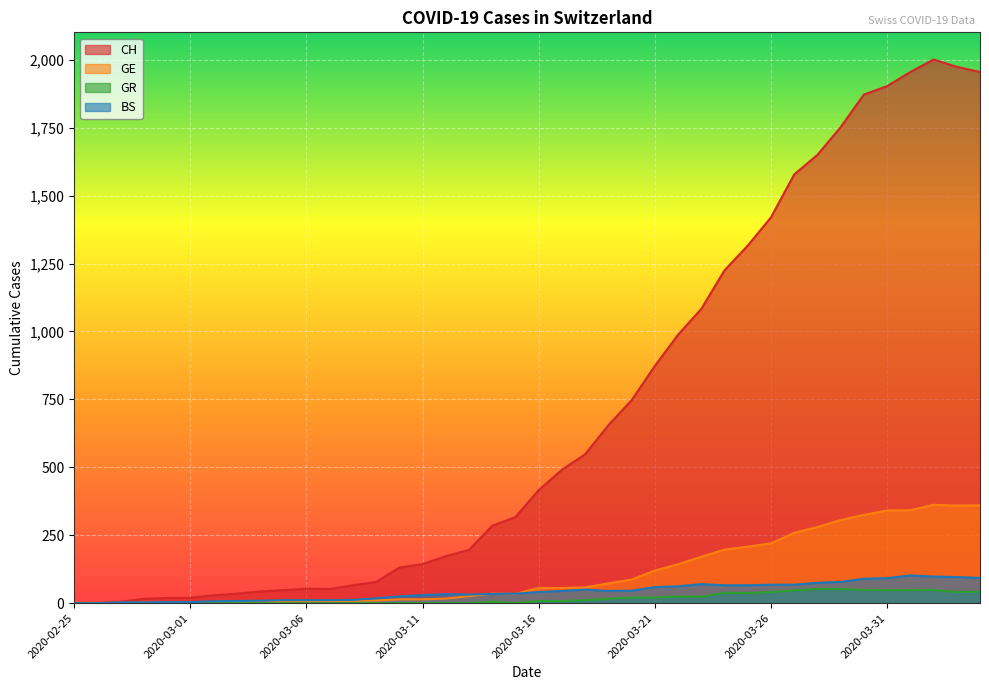

At which category does the chart reach its peak across all series?

2020-04-02